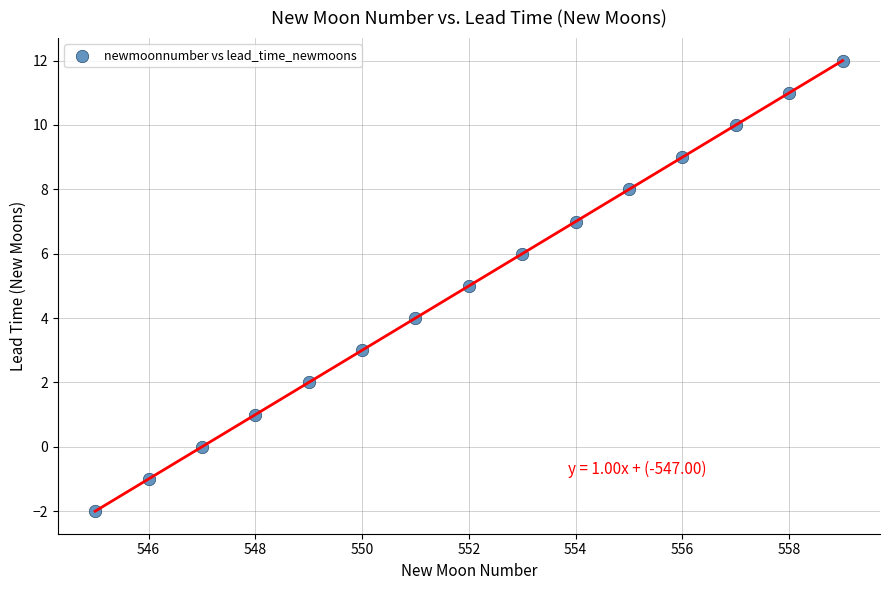

What is the range of X values (max minus min)?

14